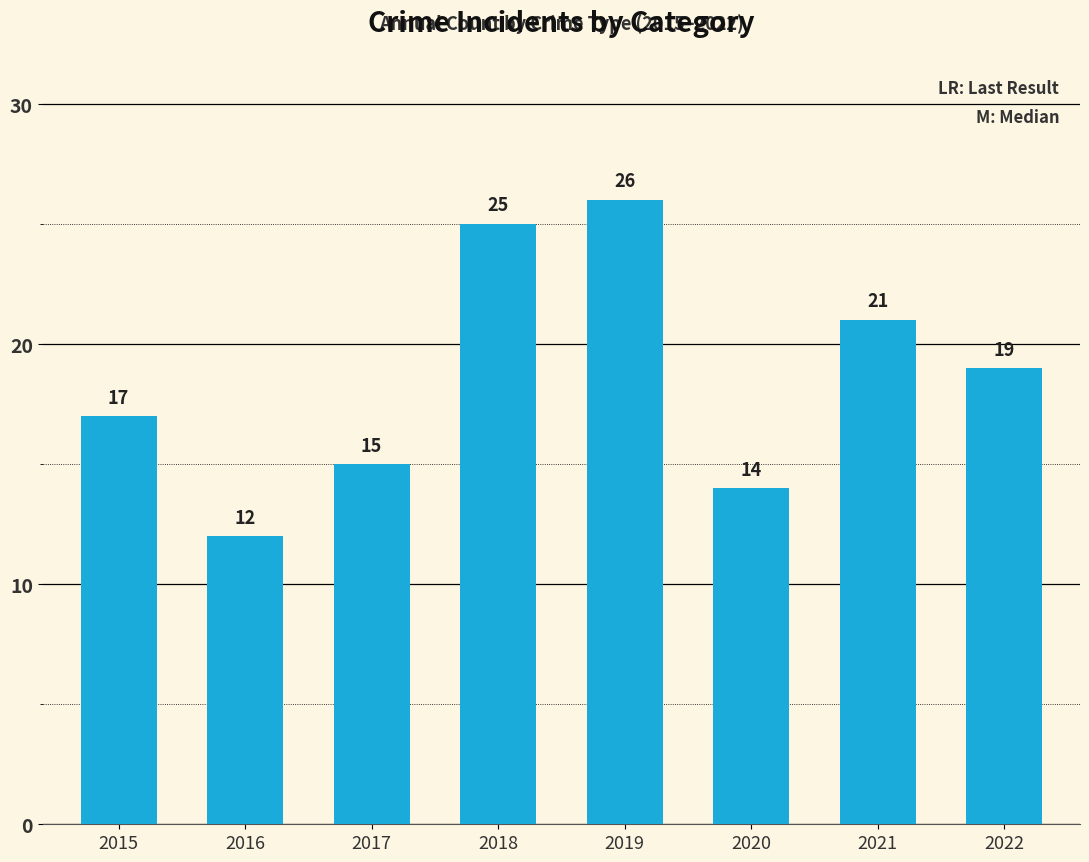

Does the chart contain stacked bars?

No